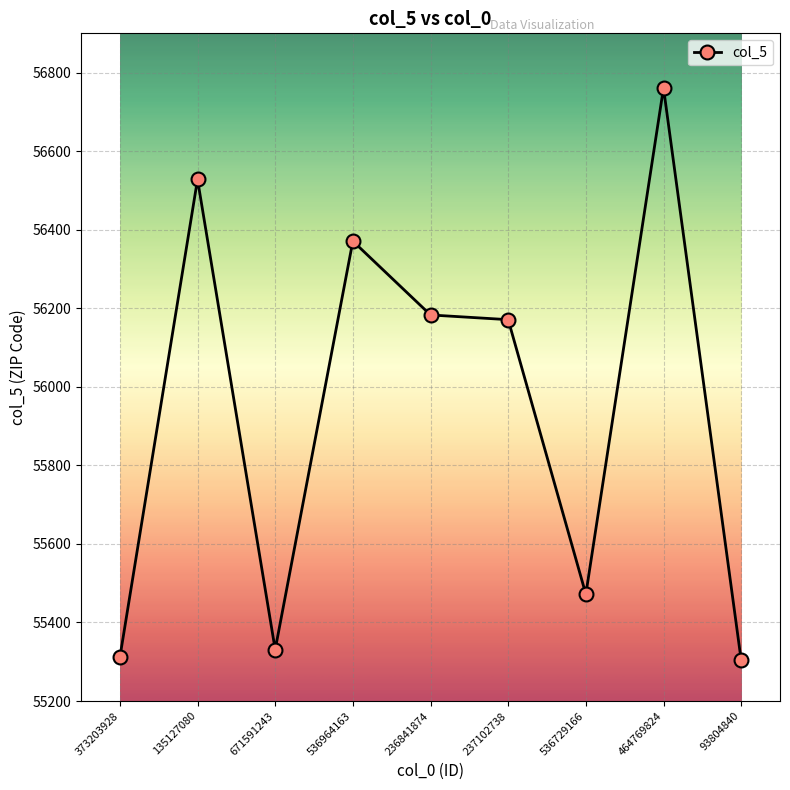

Reading left to right, what are all the values shown in this chart?

55311	56528	55331	56371	56183	56171	55472	56761	55304